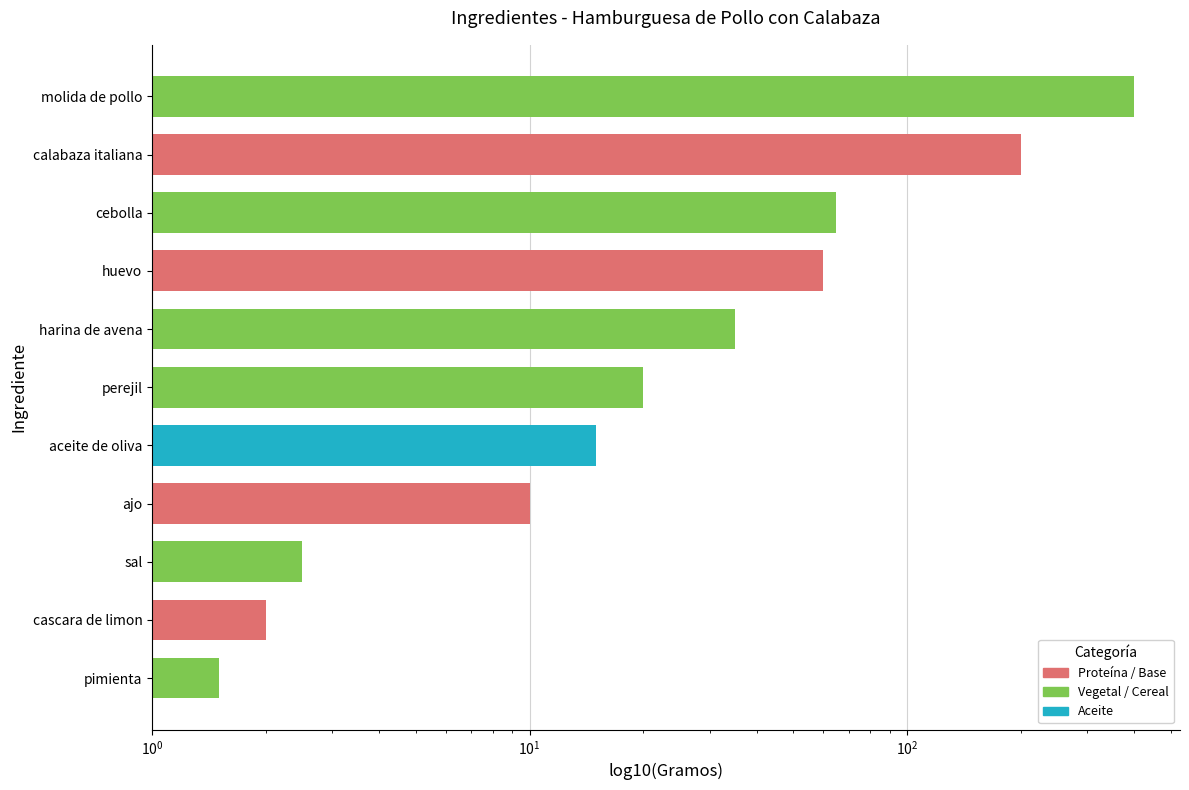

What value does the data have at ajo?

10.0